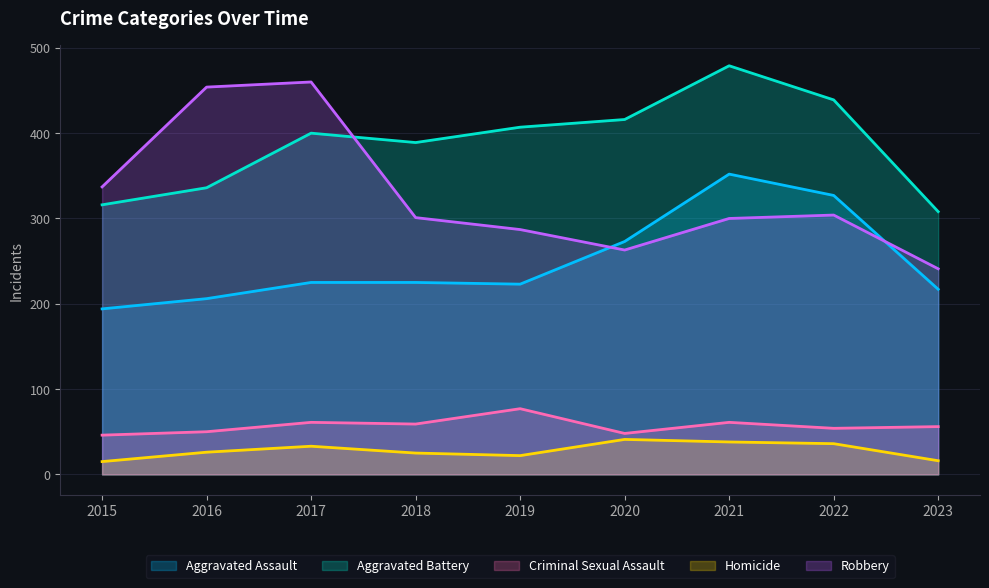

What is the value of the Criminal Sexual Assault point at the 3rd from the left?

61